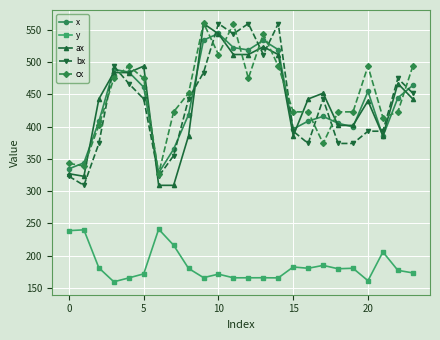

True or false: ax has more than 1 interior local peaks.

True